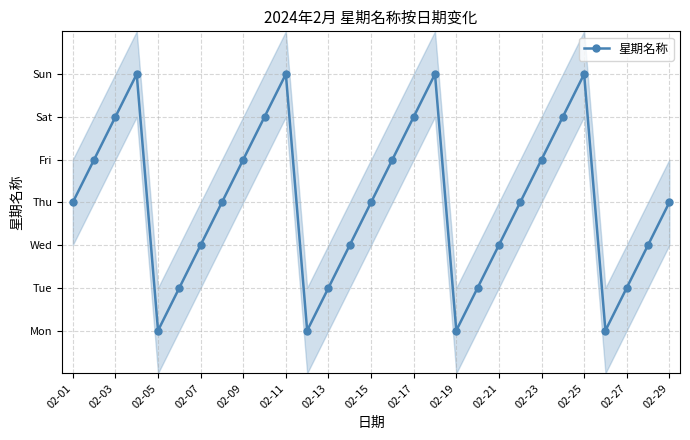

What is the greatest value displayed?

7